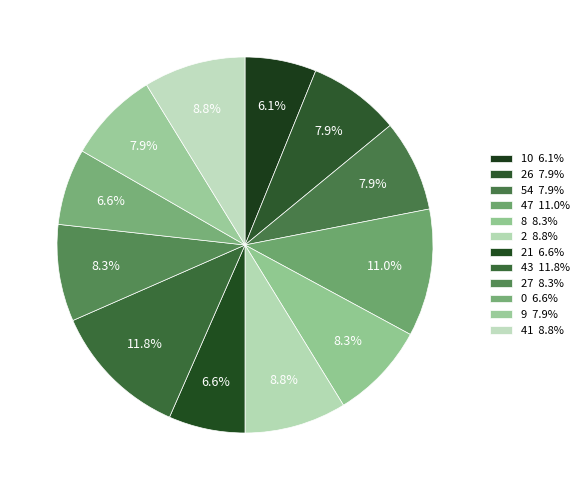

Which slice is the smallest?

10